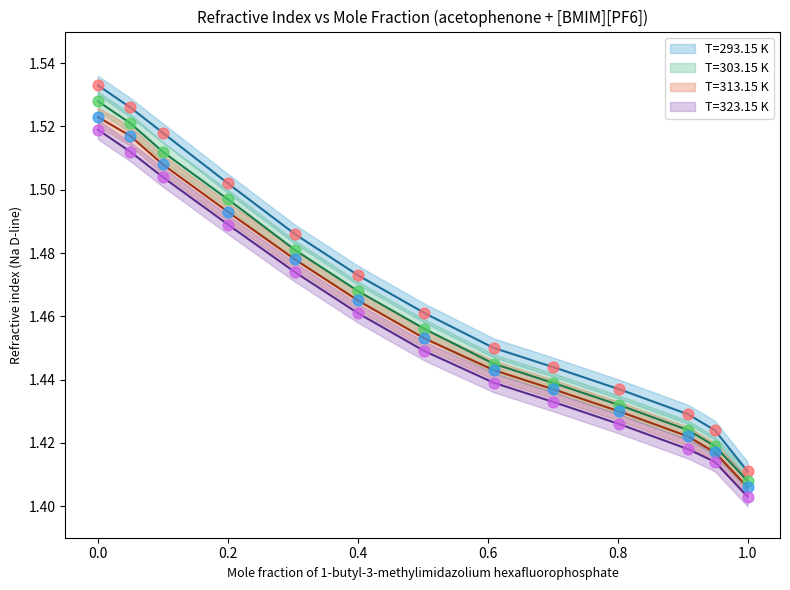

Which series has the largest total across all categories?

T=293.15 K